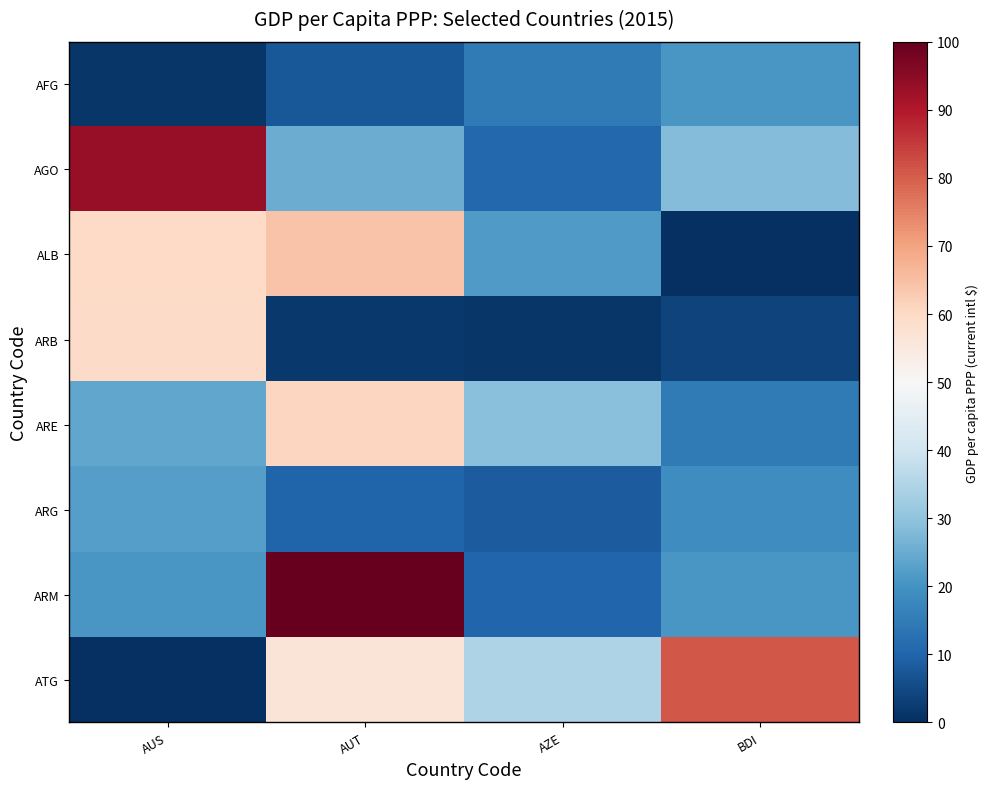

Which series has the largest range (max minus min)?

ARM